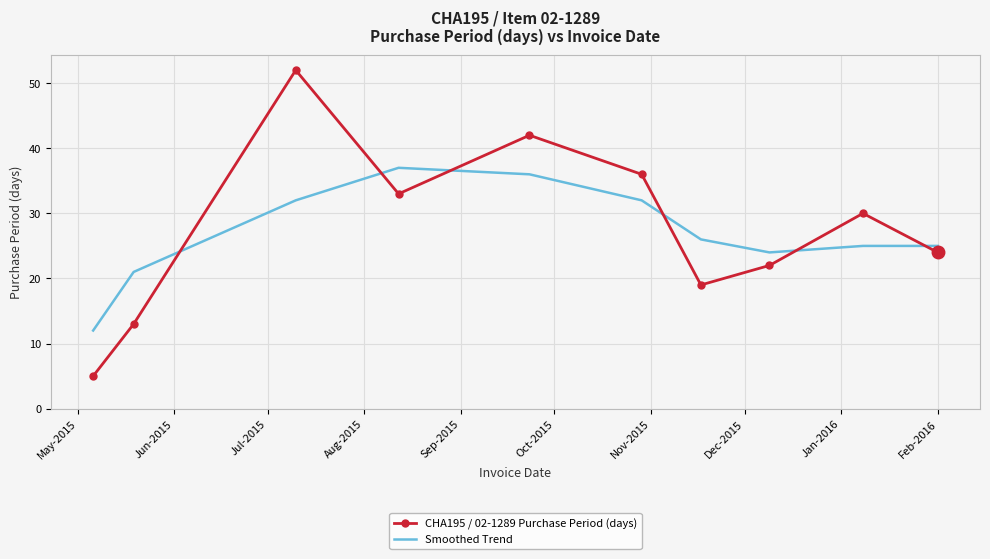

Reading right to left, list all the values displayed in this chart.

CHA195 / 02-1289 Purchase Period (days): 24	30	22	19	36	42	33	52	13	5
Smoothed Trend: 25	25	24	26	32	36	37	32	21	12